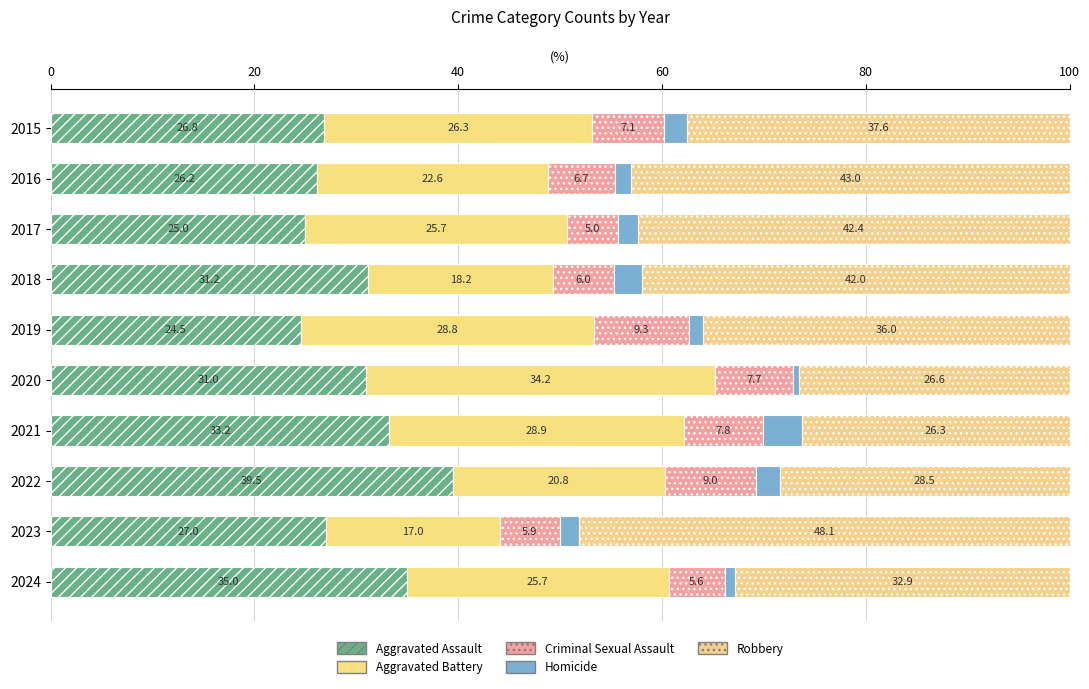

What position from the left is 40?

3